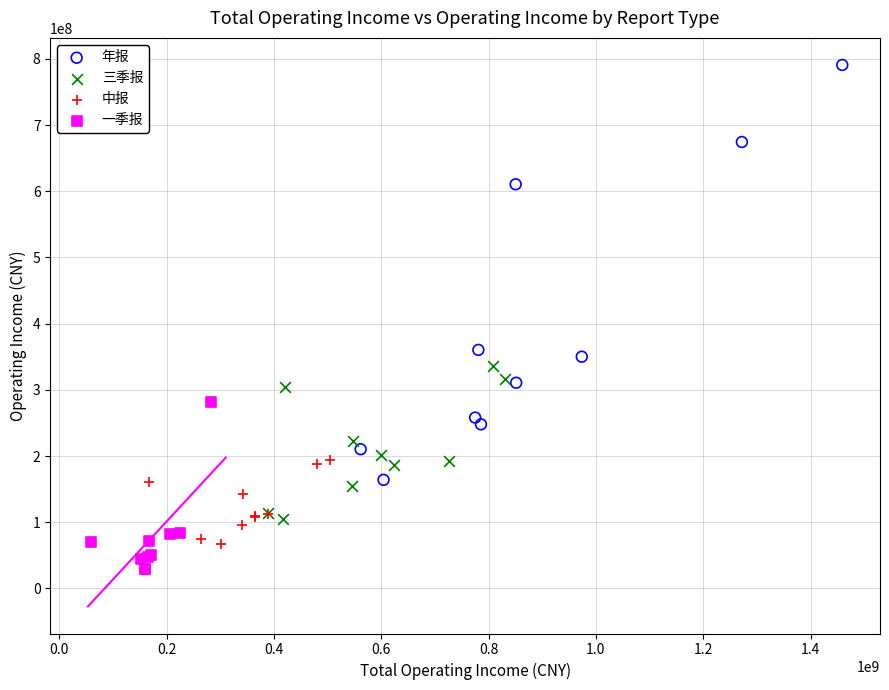

Which series contains the lowest Y value?

一季报